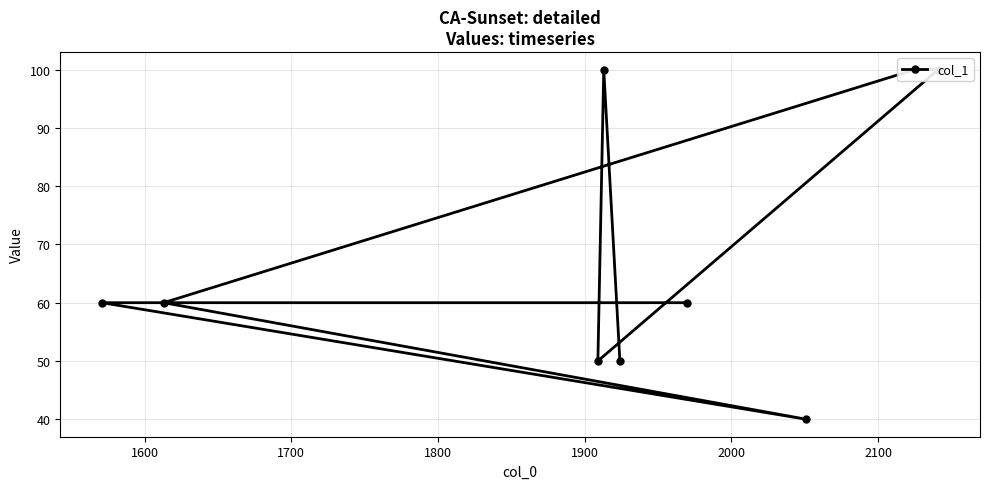

How many lines are shown in the chart?

1